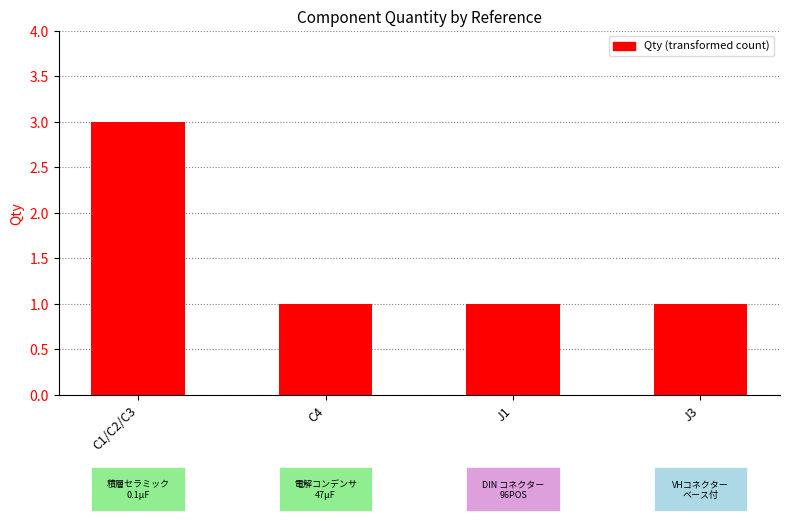

What is the sum of all values?

6